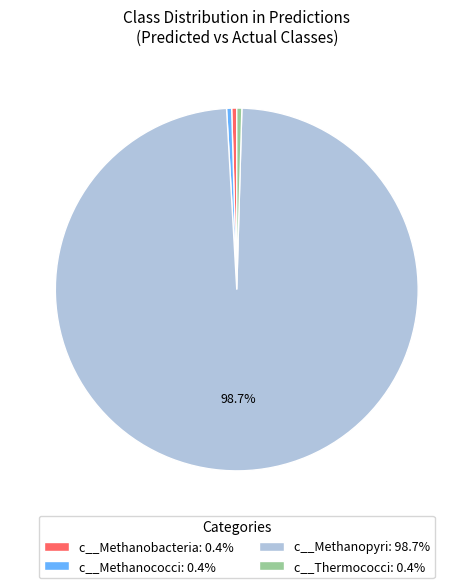

Do c__Methanococci: 0.4% and c__Methanobacteria: 0.4% together represent more than half of the pie?

No